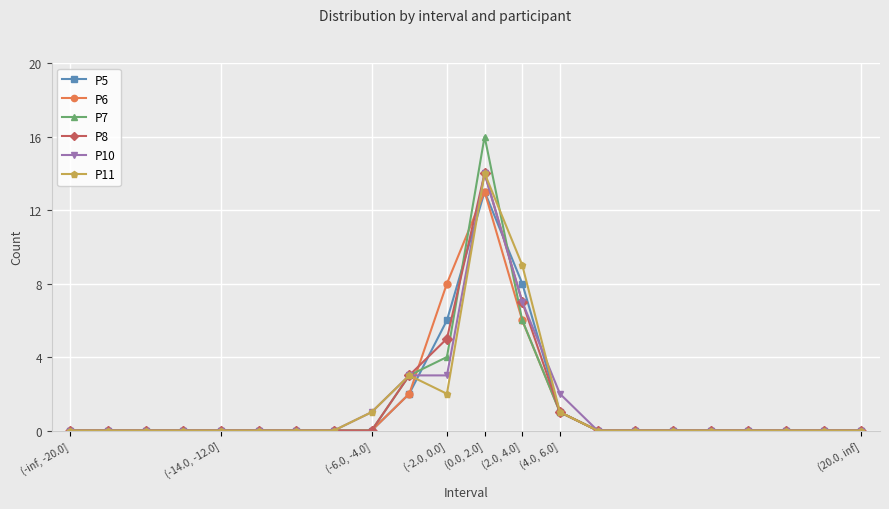

Which series has the widest spread of values?

P7